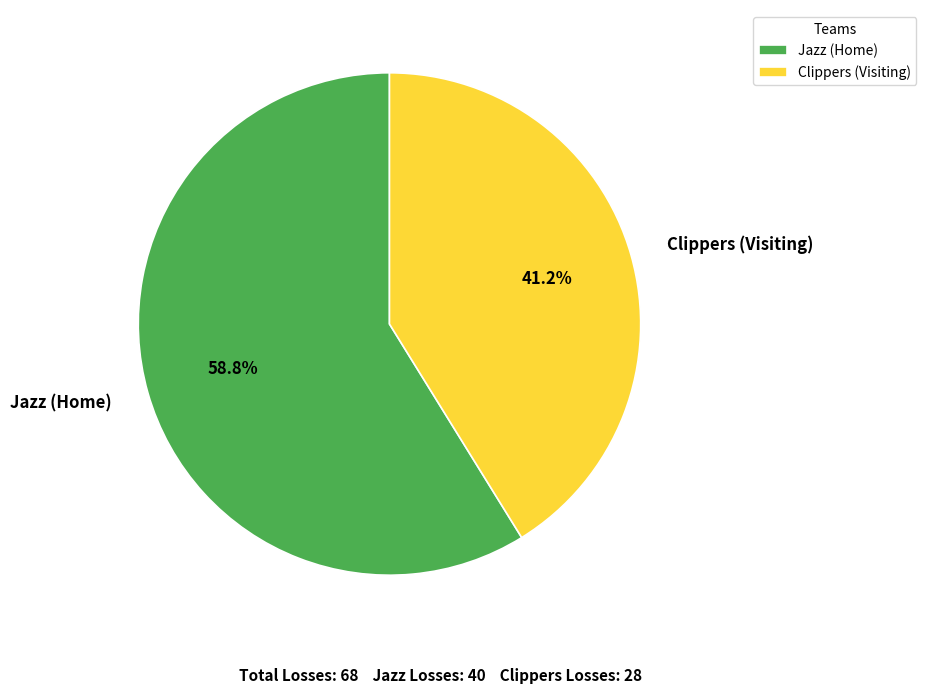

What percentage is the Jazz (Home) slice, to the nearest percent?

59%